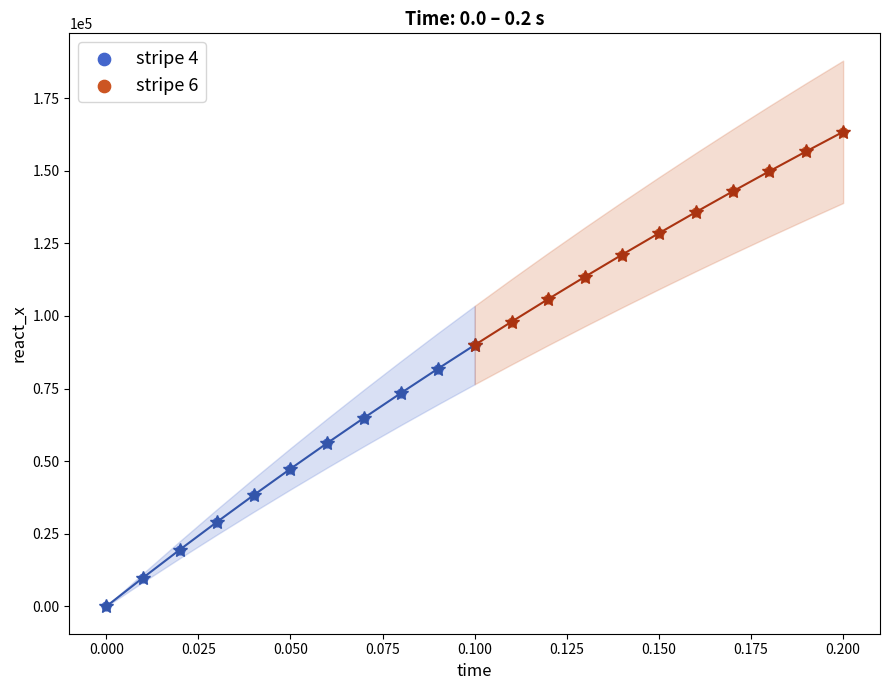

Which series has the widest spread of Y values?

stripe 4